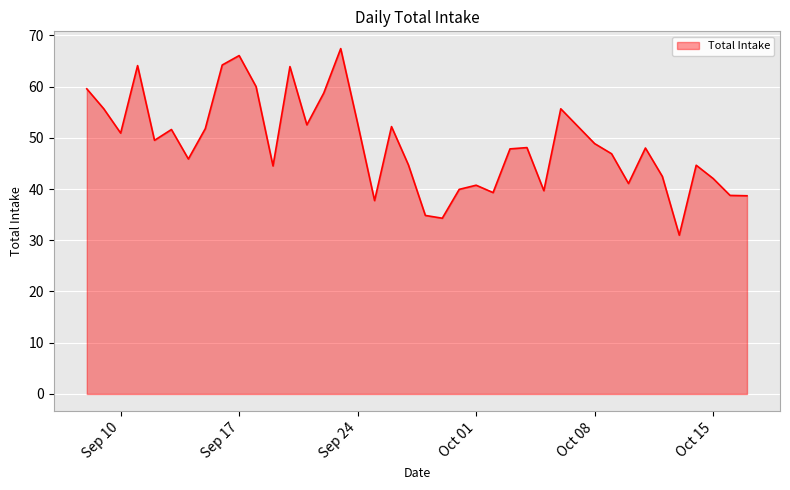

What is the greatest value displayed?

67.4